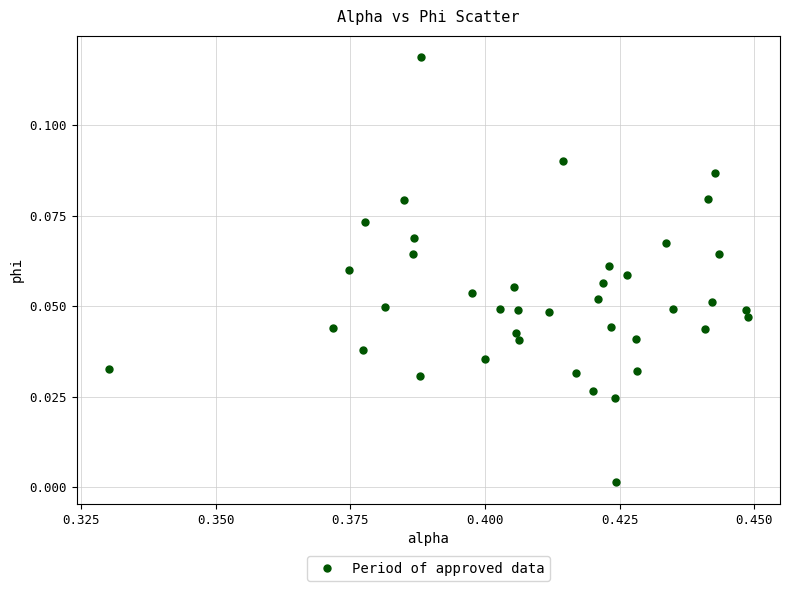

How many data points are displayed?

40